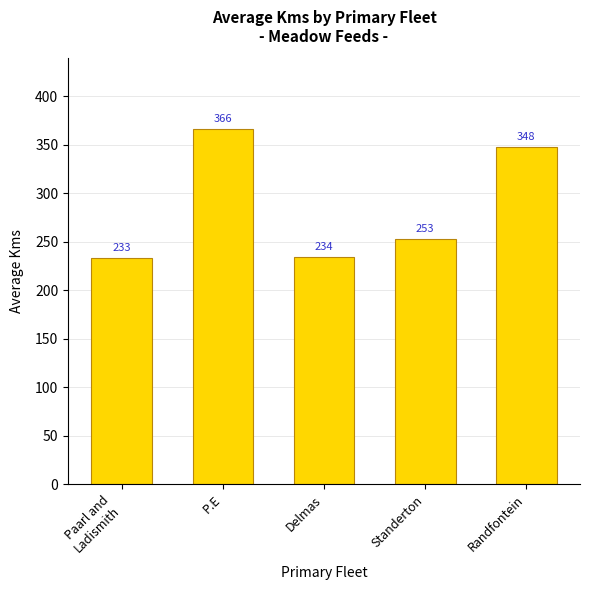

What value does the data have at Randfontein, to the nearest 10?

350